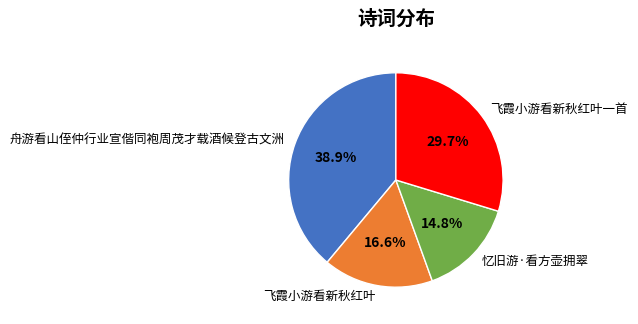

Is there a majority slice in this chart?

No